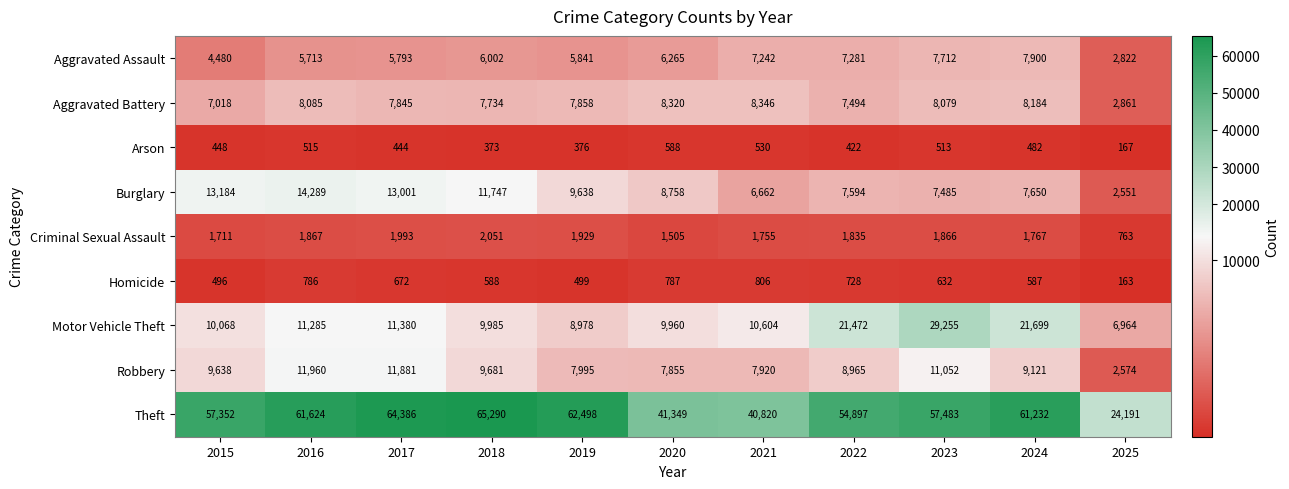

Rank the series at 2019 from lowest to highest value.

Arson, Homicide, Criminal Sexual Assault, Aggravated Assault, Aggravated Battery, Robbery, Motor Vehicle Theft, Burglary, Theft